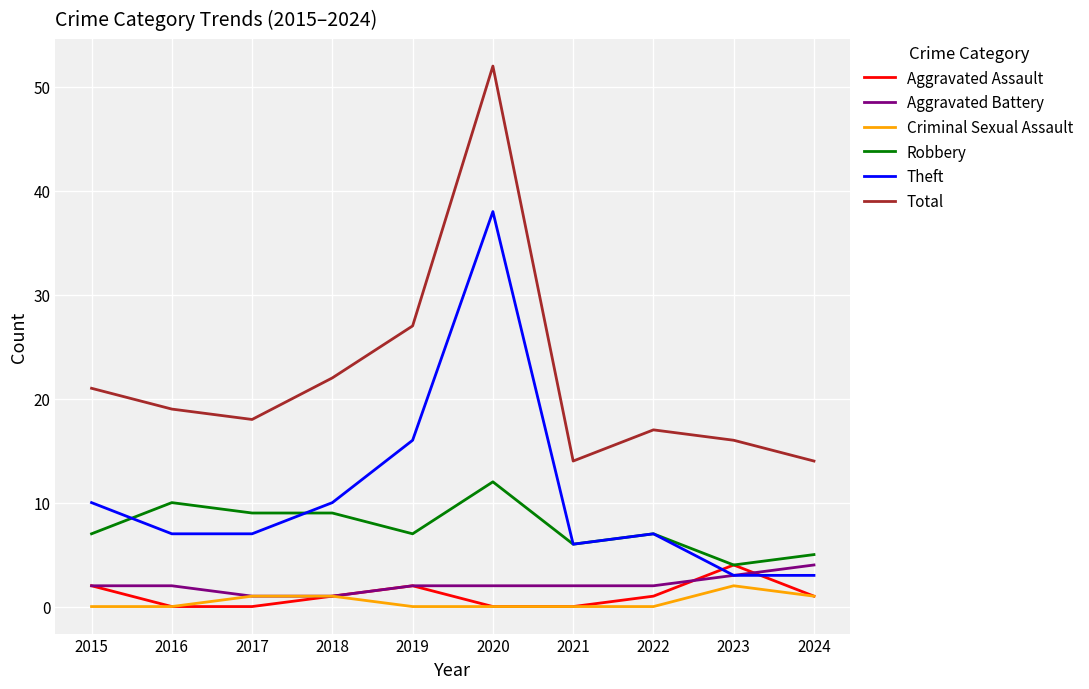

How many Robbery values are between 6 and 9?

6